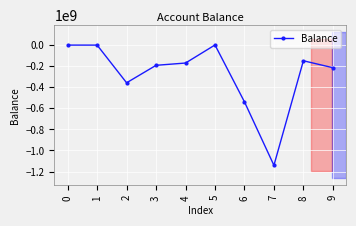

At which category does the data reach its first local valley?

2